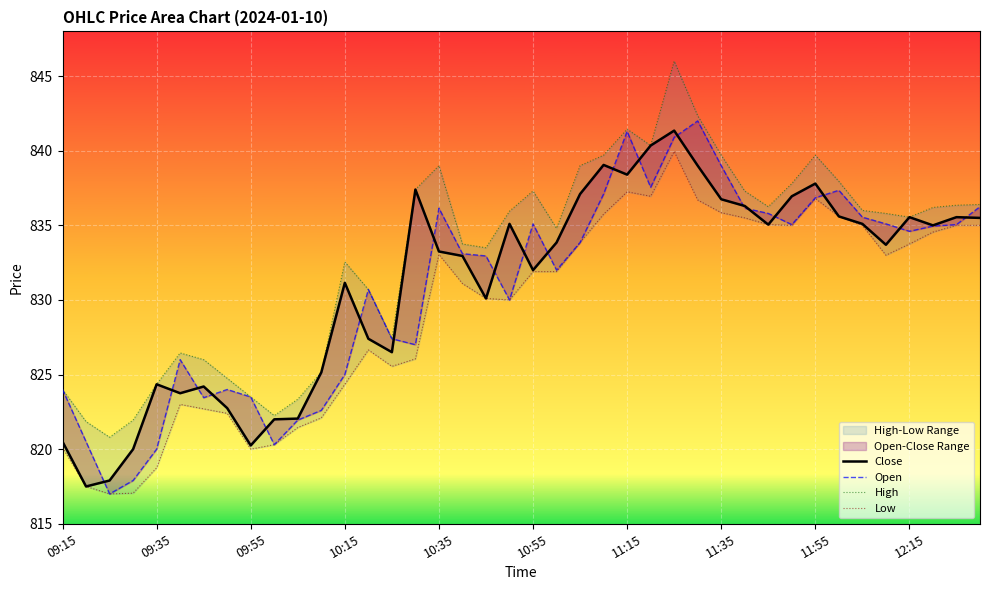

Reading left to right, transcribe all the data shown in this chart.

Close: 820.5	817.5	817.9	820.0	824.4	823.8	824.2	822.8	820.2	822.0	822.0	825.1	831.1	827.4	826.5	837.4	833.2	833.0	830.1	835.1	832.0	833.9	837.1	839.0	838.4	840.4	841.4	839.0	836.8	836.3	835.0	837.0	837.8	835.6	835.1	833.7	835.5	835.0	835.5	835.5
Open: 824.0	820.5	817.0	817.9	820.0	826.0	823.5	824.0	823.5	820.3	822.0	822.6	825.0	830.7	827.4	827.0	836.1	833.1	833.0	830.0	835.1	832.0	833.9	837.1	841.3	837.5	840.9	842.0	839.0	836.1	835.8	835.0	836.9	837.4	835.5	835.1	834.6	835.0	835.0	836.2
High: 824.0	821.9	820.8	822.0	824.4	826.5	826.0	824.8	823.5	822.2	823.4	825.1	832.5	830.7	827.4	837.4	839.0	833.8	833.5	836.0	837.3	834.8	839.0	839.7	841.5	840.4	846.0	842.4	839.7	837.3	836.2	837.8	839.7	838.0	836.0	835.8	835.5	836.2	836.4	836.4
Low: 820.1	817.5	817.0	817.0	818.8	823.0	822.7	822.4	820.0	820.3	821.5	822.1	824.4	826.6	825.5	826.0	833.0	831.1	830.1	830.0	831.9	831.9	833.9	835.8	837.2	837.0	840.0	836.7	835.9	835.5	835.0	835.0	836.8	835.6	835.0	833.0	833.8	834.5	835.0	835.0